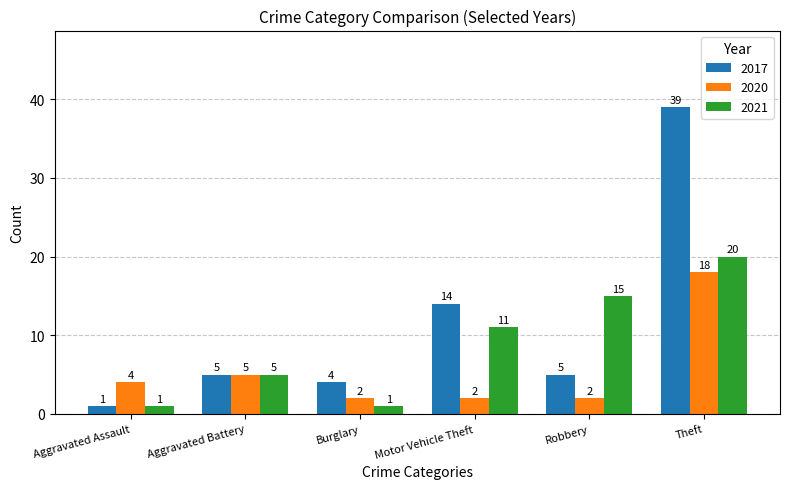

What is the greatest value displayed?

39